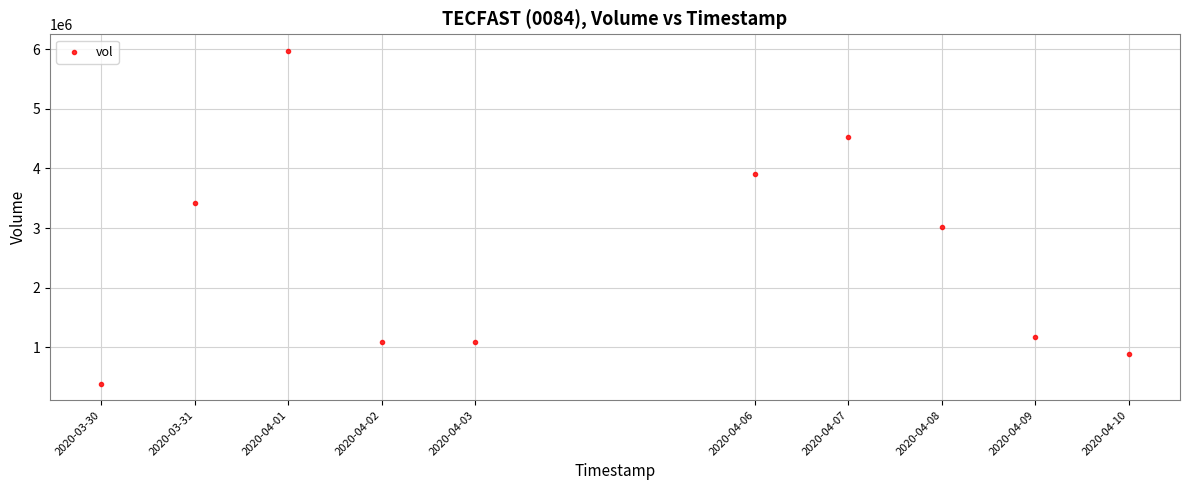

What Y value in the scatter plot is closest to 3181150?

3017900